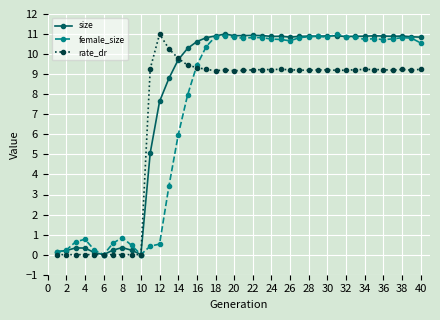

True or false: rate_dr has more than 1 interior local peaks.

True